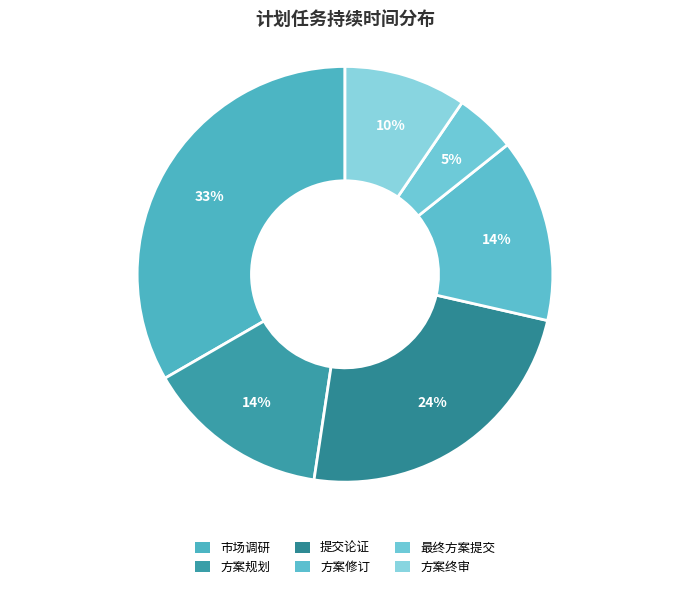

Count the number of slices in the pie.

6